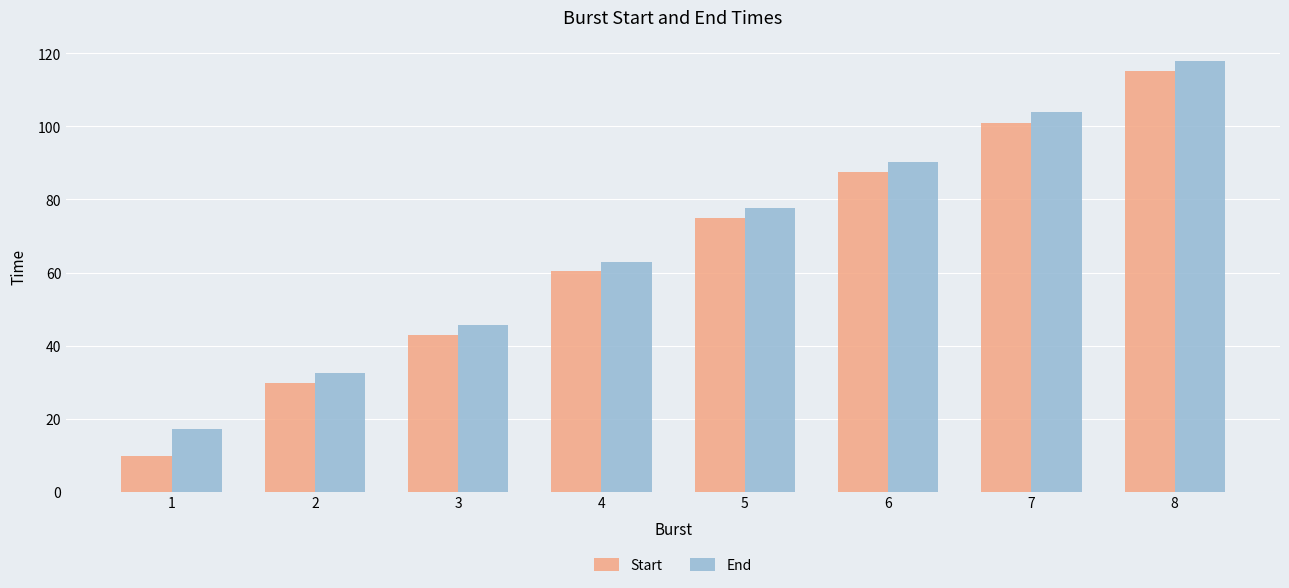

Is it true that End equals 32.5 at 2?

True